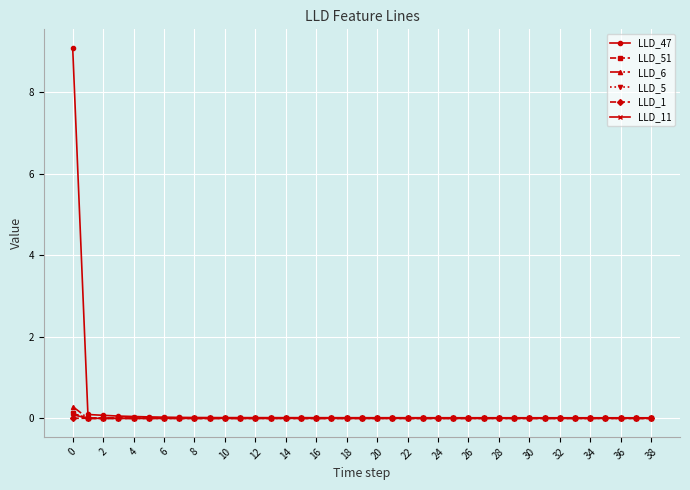

What is the highest value of the LLD_47 series?

9.1